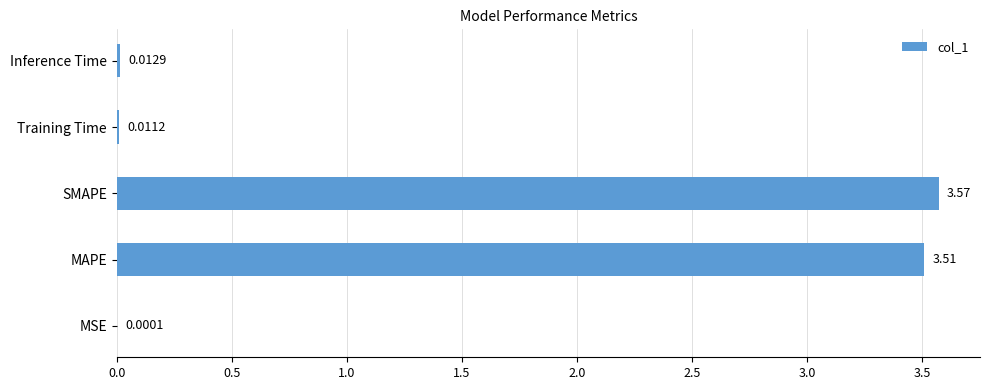

What is the sum of all values?

7.1